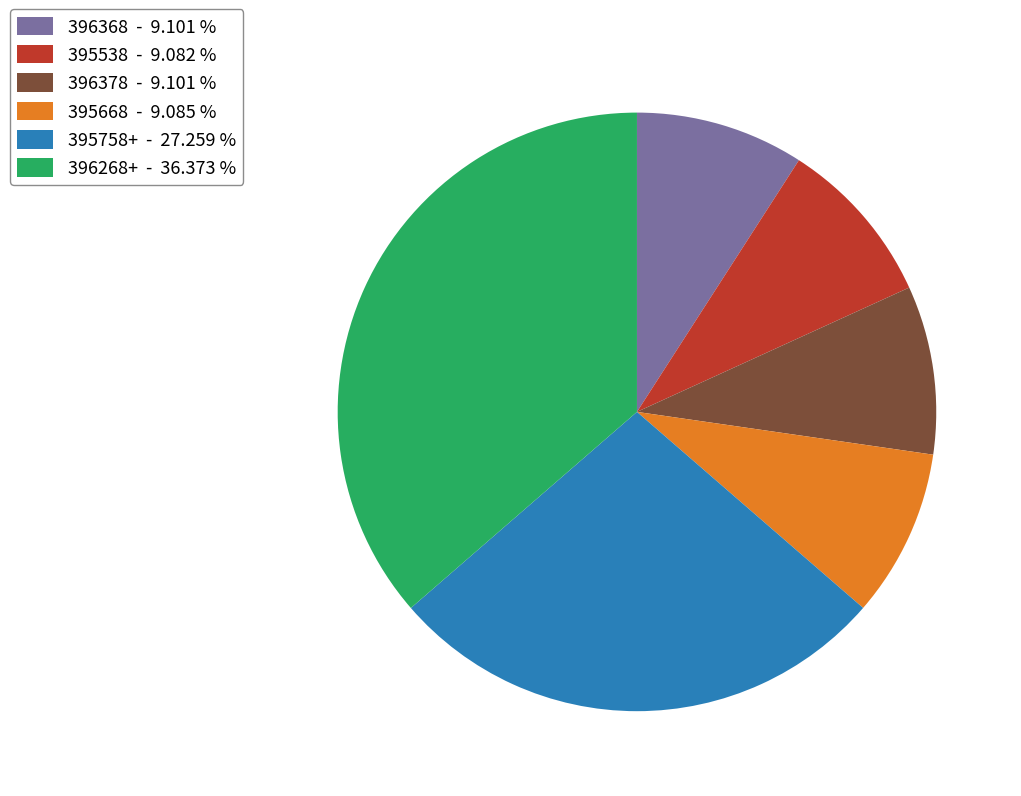

Which has a higher value, 395538 - 9.082 % or 395758+ - 27.259 %?

395758+ - 27.259 %